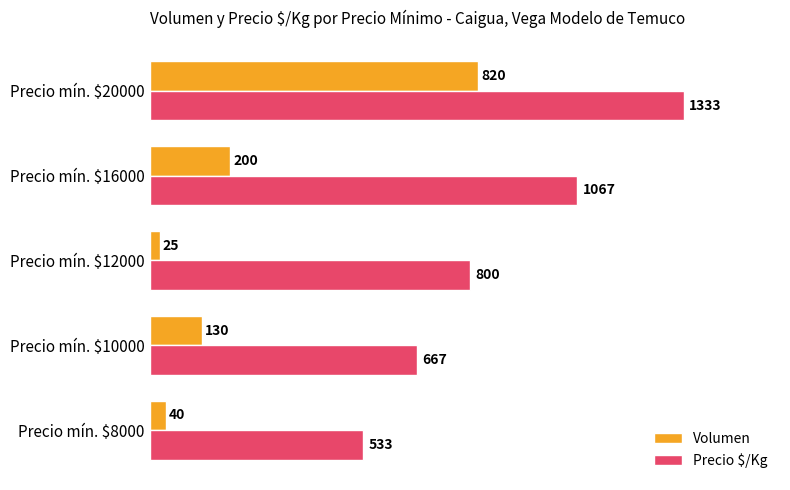

Which series has the largest total across all categories?

Precio $/Kg